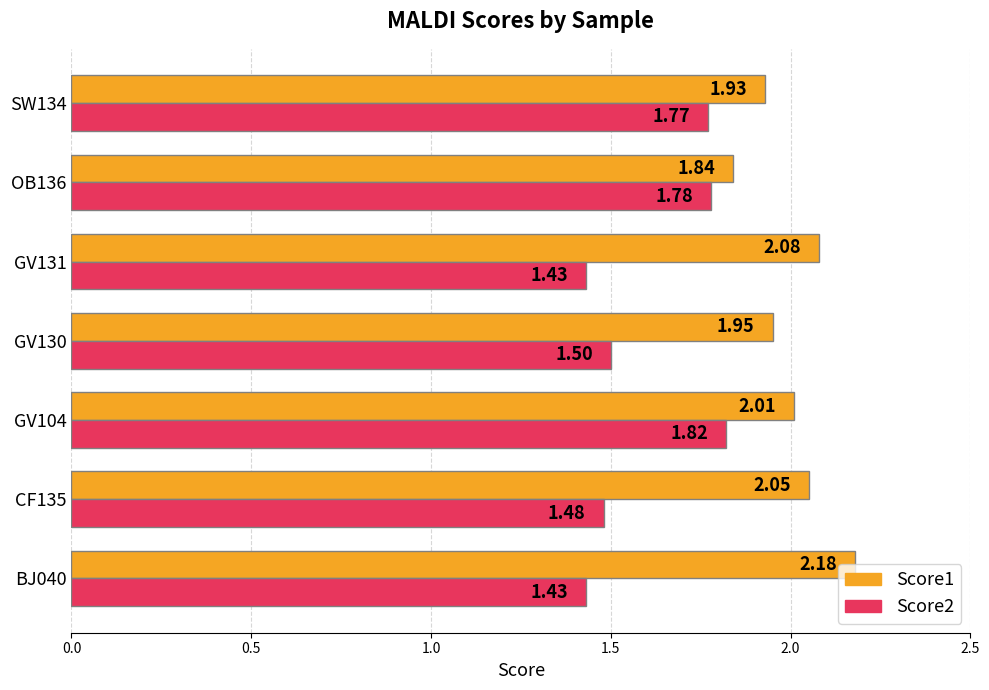

What is the difference between the maximum and minimum values in the Score1 series?

0.3